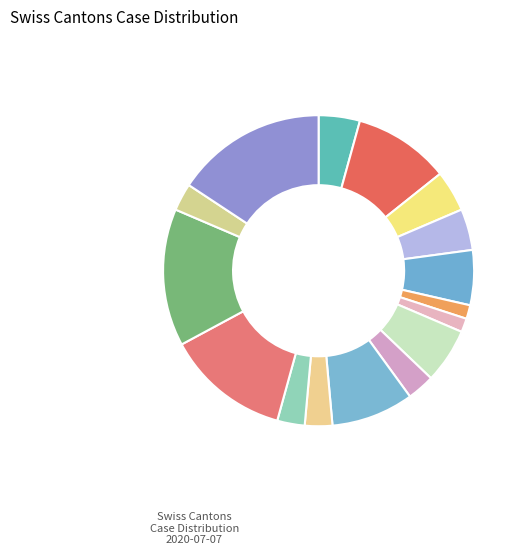

Which slice is the largest?

ZH